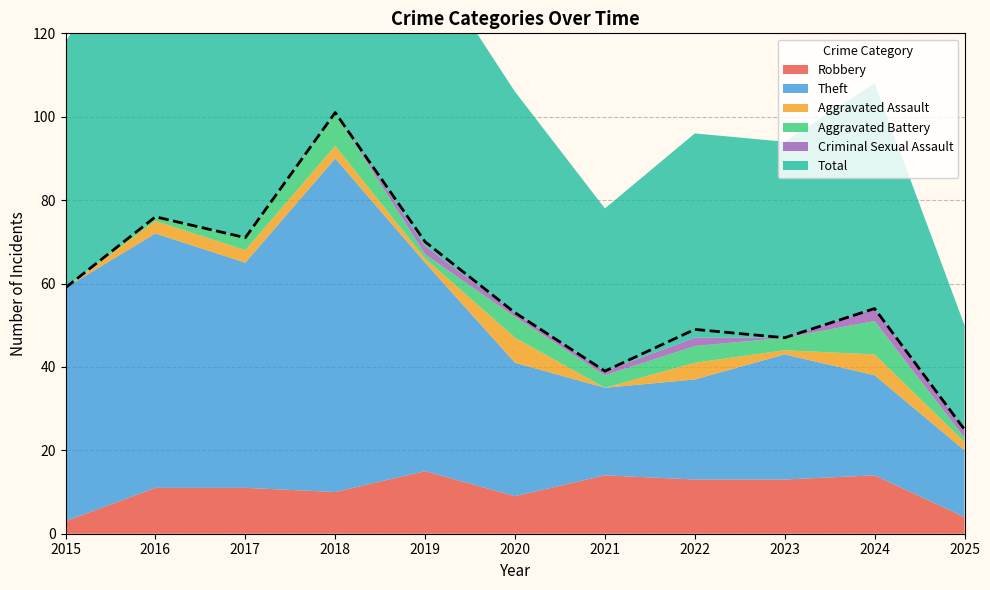

Where does the Aggravated Battery series first go above 3?

2018